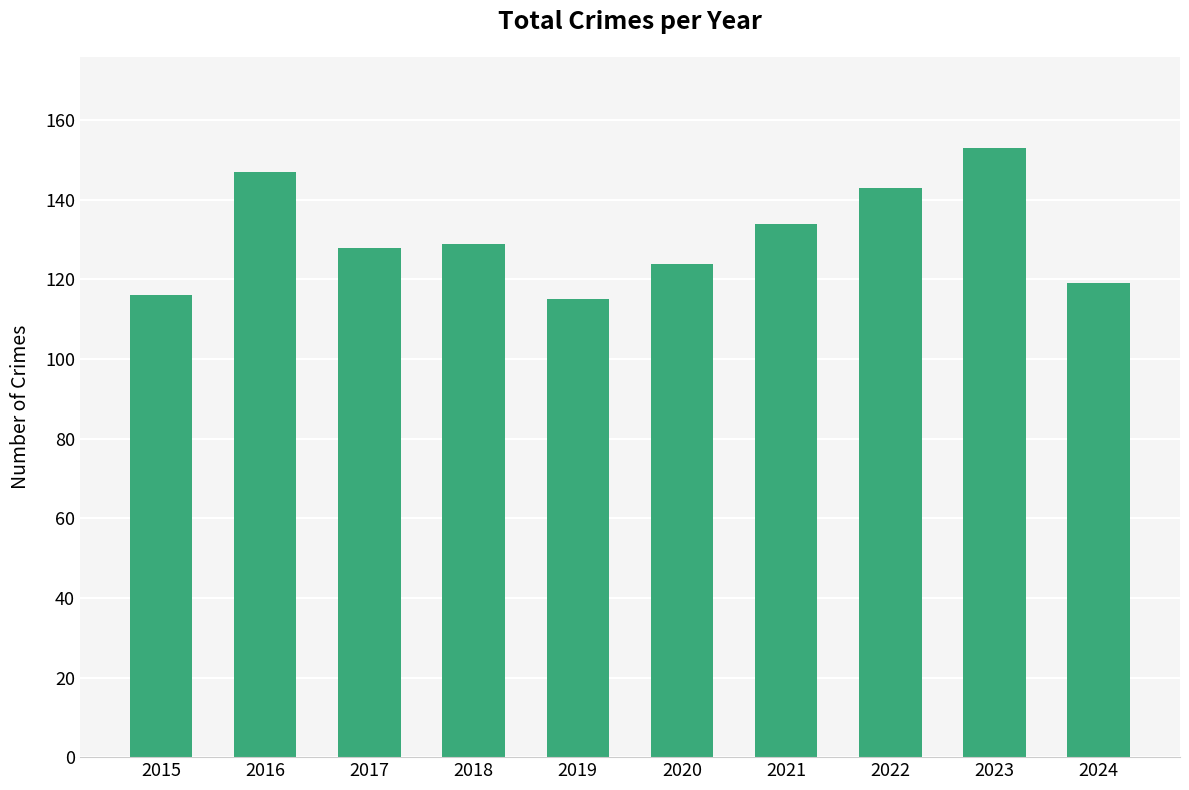

What is the difference between the maximum and minimum values?

38